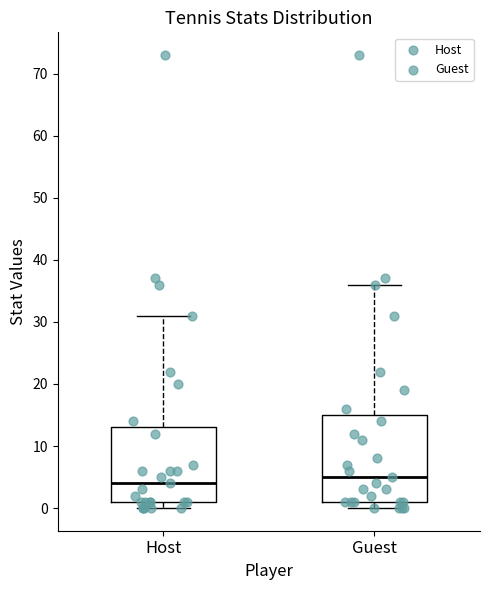

Which box is the tallest, from its lower edge to its upper edge?

Guest